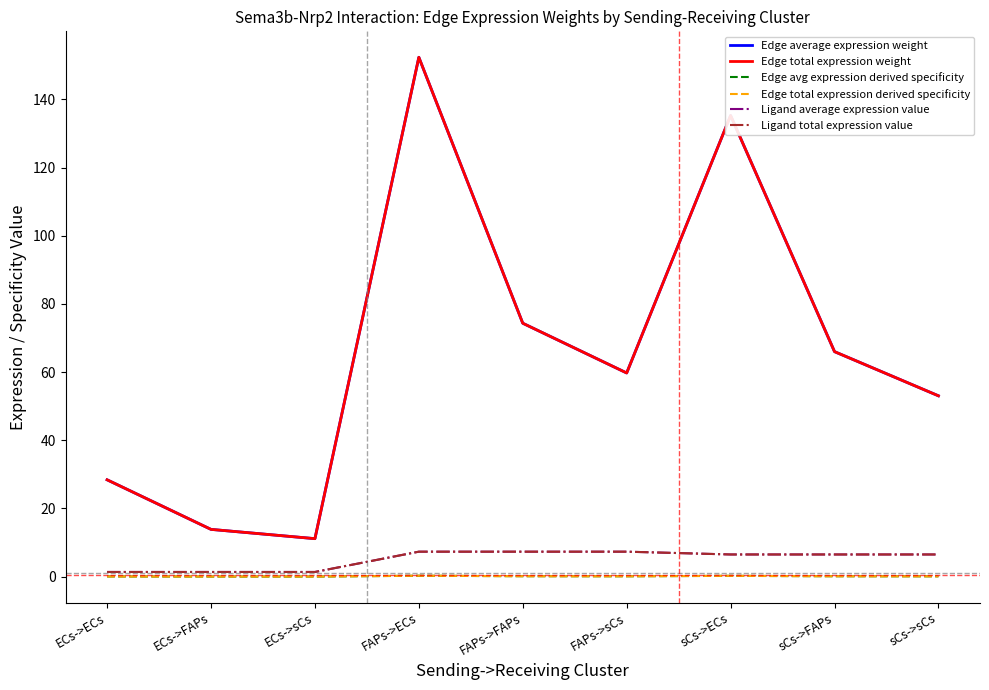

What is the maximum value shown in the chart?

152.4